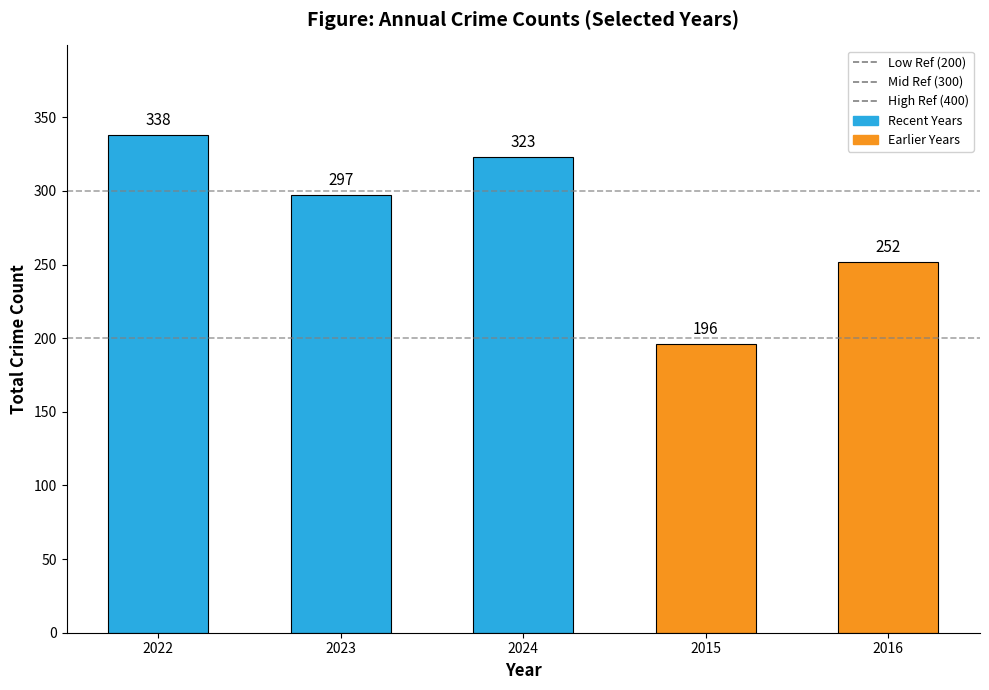

Reading left to right, what are all the values shown in this chart?

338	297	323	196	252